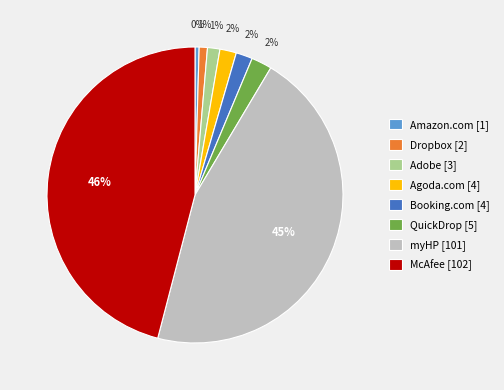

To the nearest percent, what is the combined percentage of QuickDrop [5] and McAfee [102]?

48%